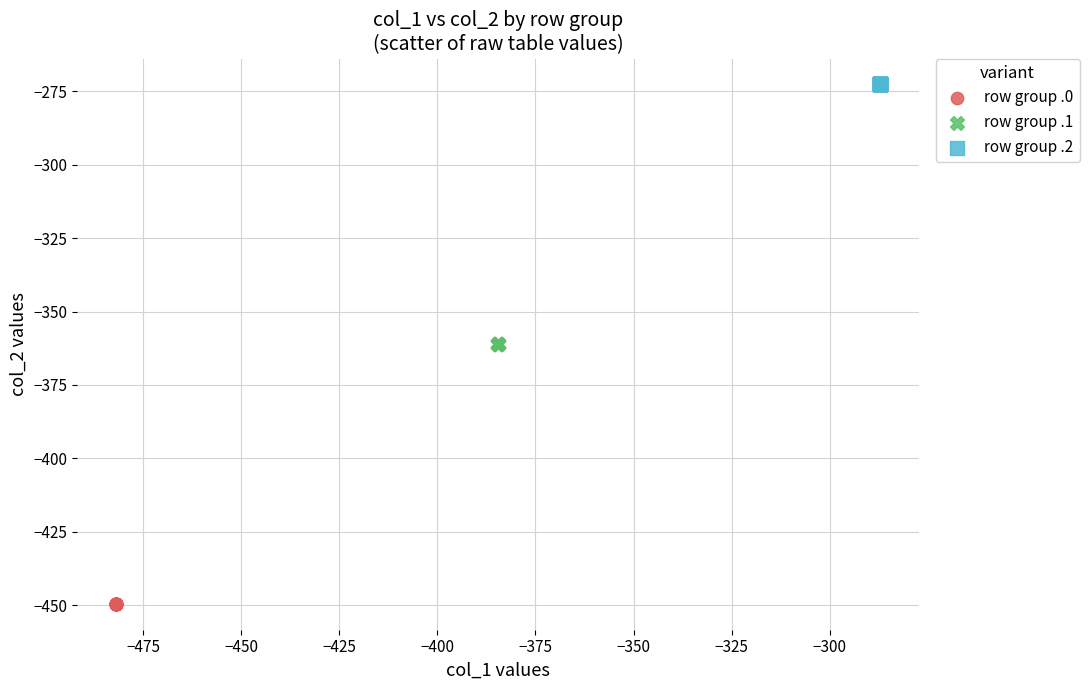

Which series reaches the maximum Y coordinate?

row group .2